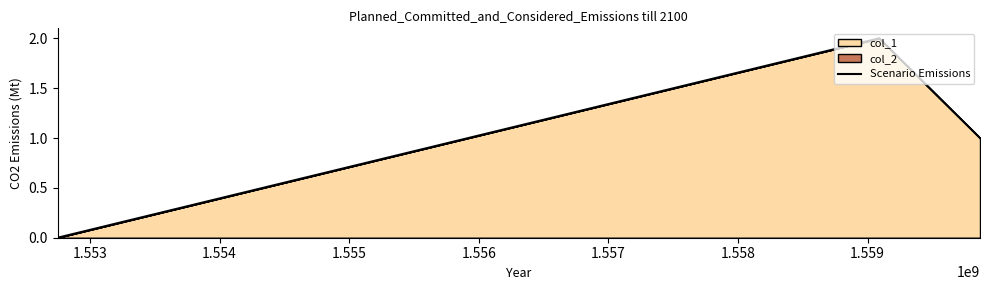

What is the sum of all values?

3